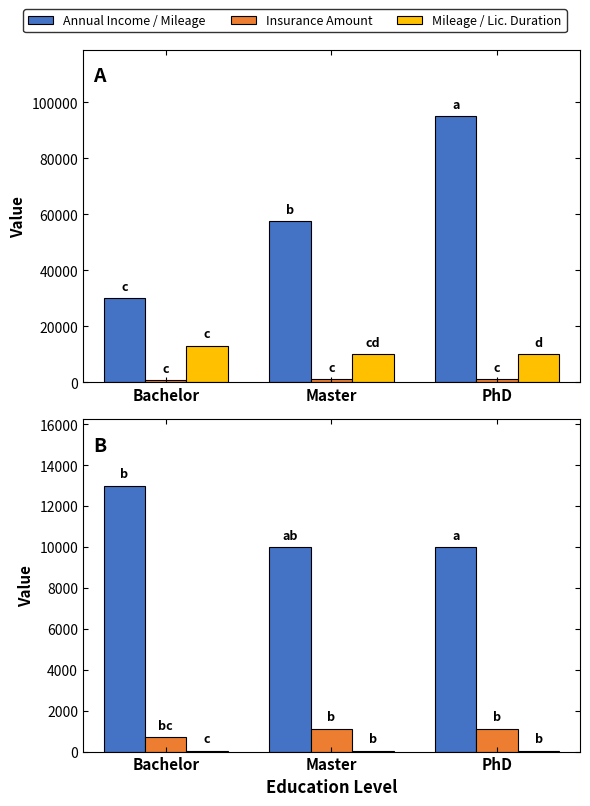

What is the maximum value shown in the chart?

95000.0